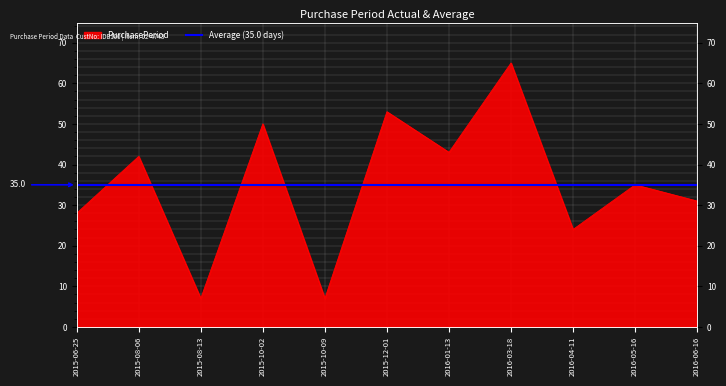

Reading right to left, list all the values displayed in this chart.

2016-06-16=31	2016-05-16=35	2016-04-11=24	2016-03-18=65	2016-01-13=43	2015-12-01=53	2015-10-09=7	2015-10-02=50	2015-08-13=7	2015-08-06=42	2015-06-25=28